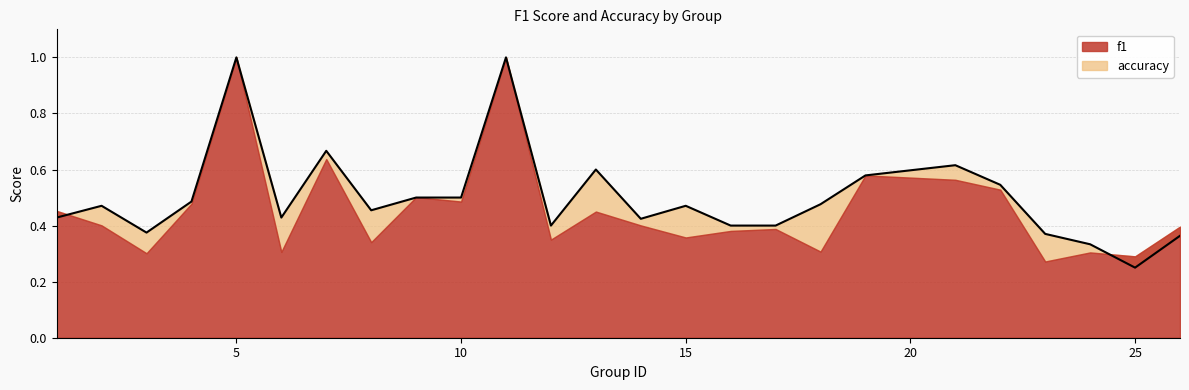

True or false: the data has more than 2 interior local peaks.

True